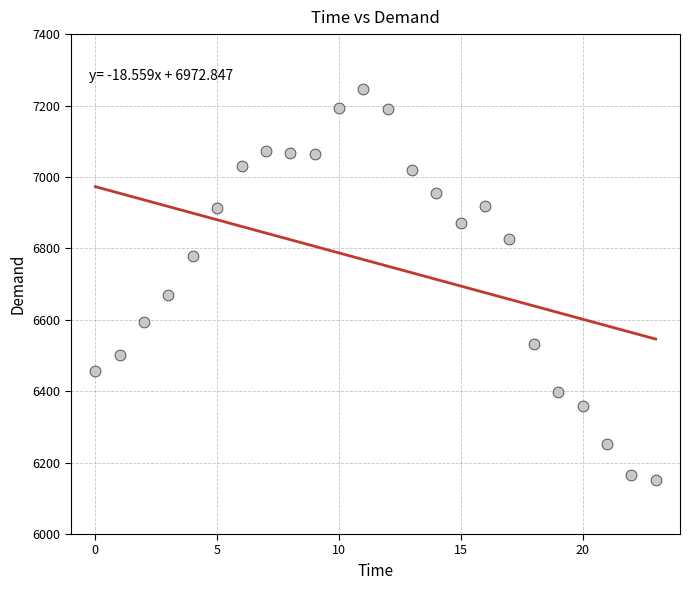

What Y value in the scatter plot is closest to 6698?

6668